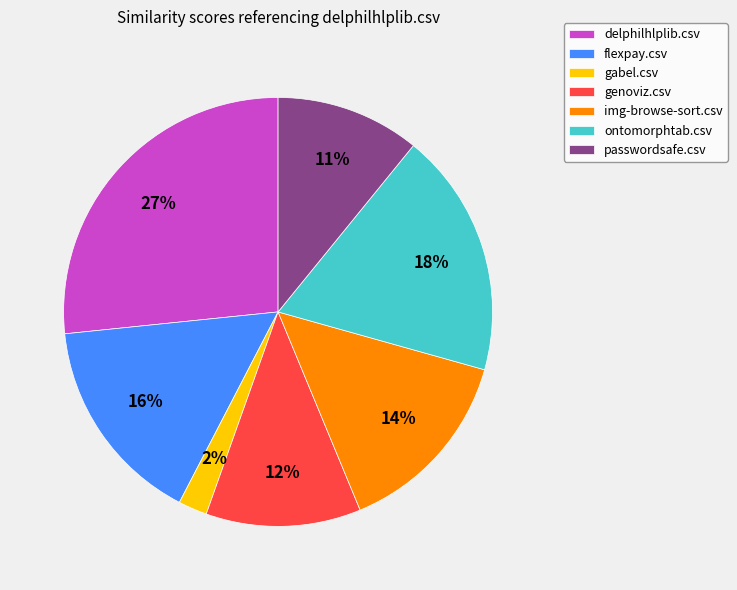

True or false: passwordsafe.csv accounts for 1% of the total.

False